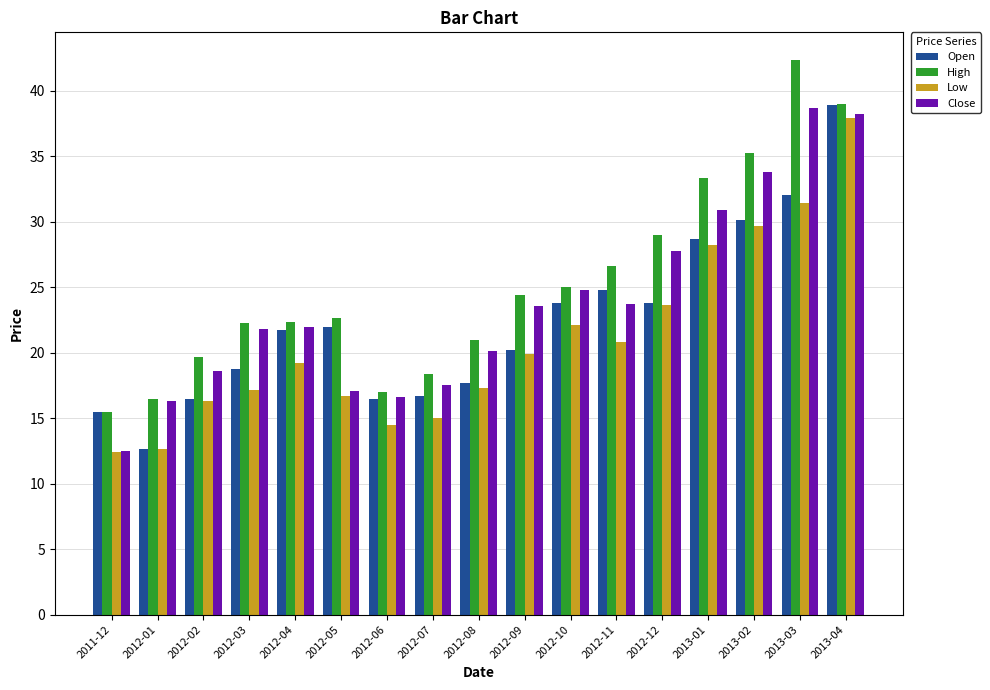

What is the maximum value for Low?

37.9